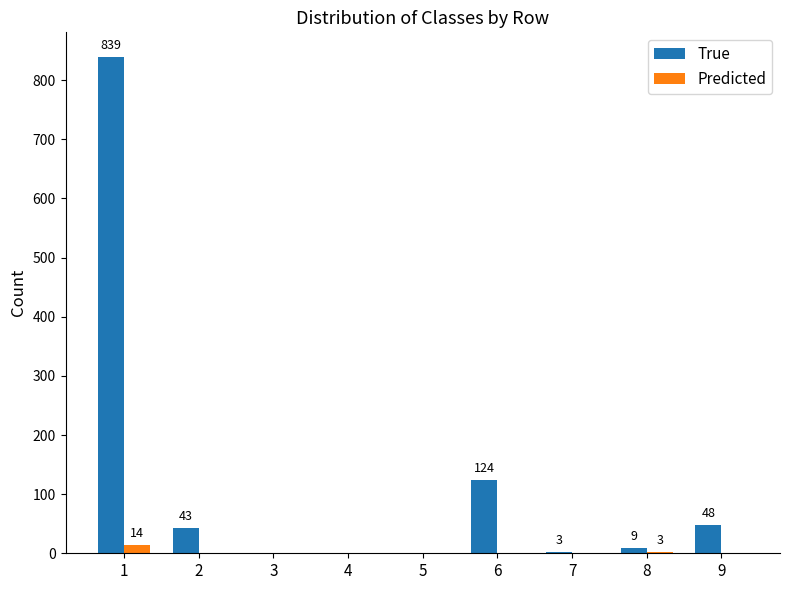

What is the maximum value for True?

839